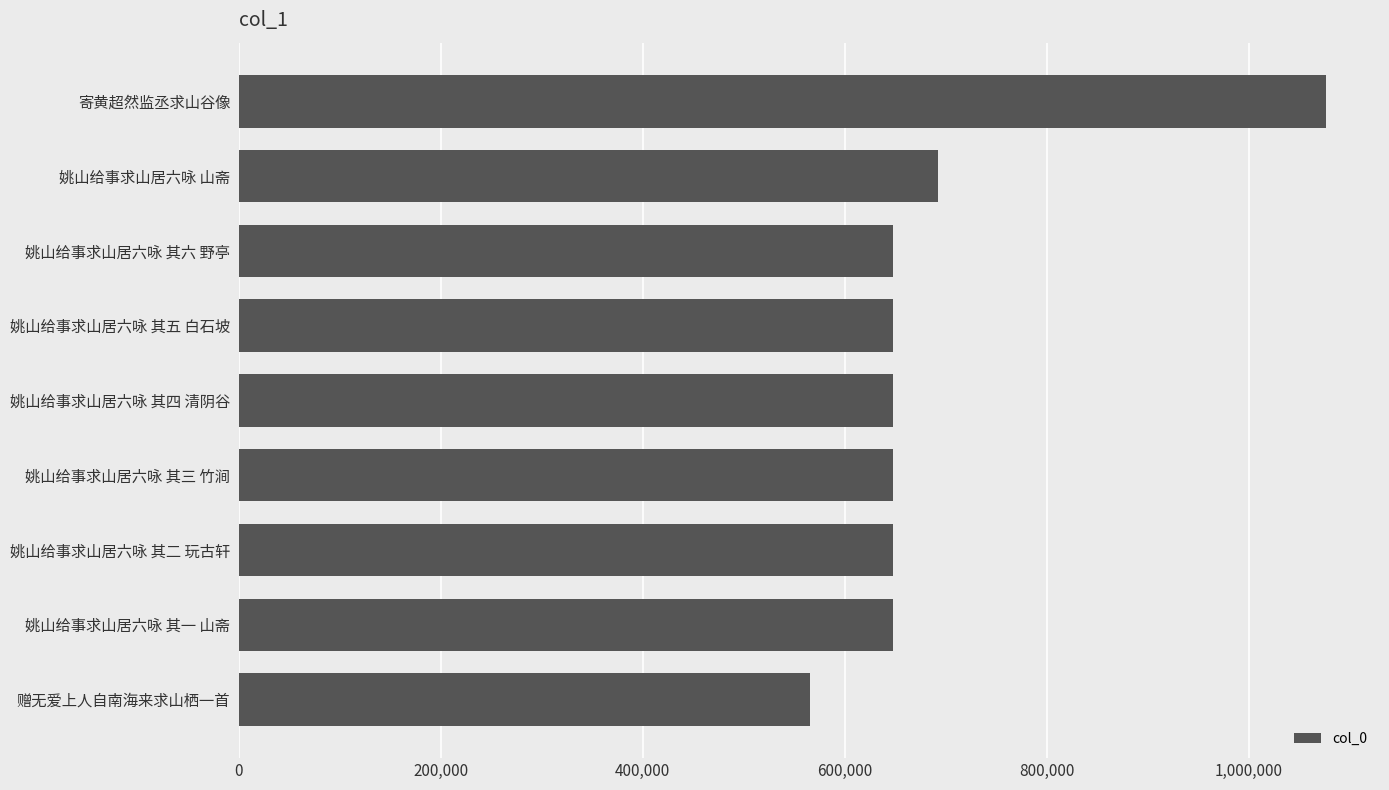

What is the ratio of the value at 姚山给事求山居六咏 其六 野亭 to the value at 赠无爱上人自南海来求山栖一首?

1.1